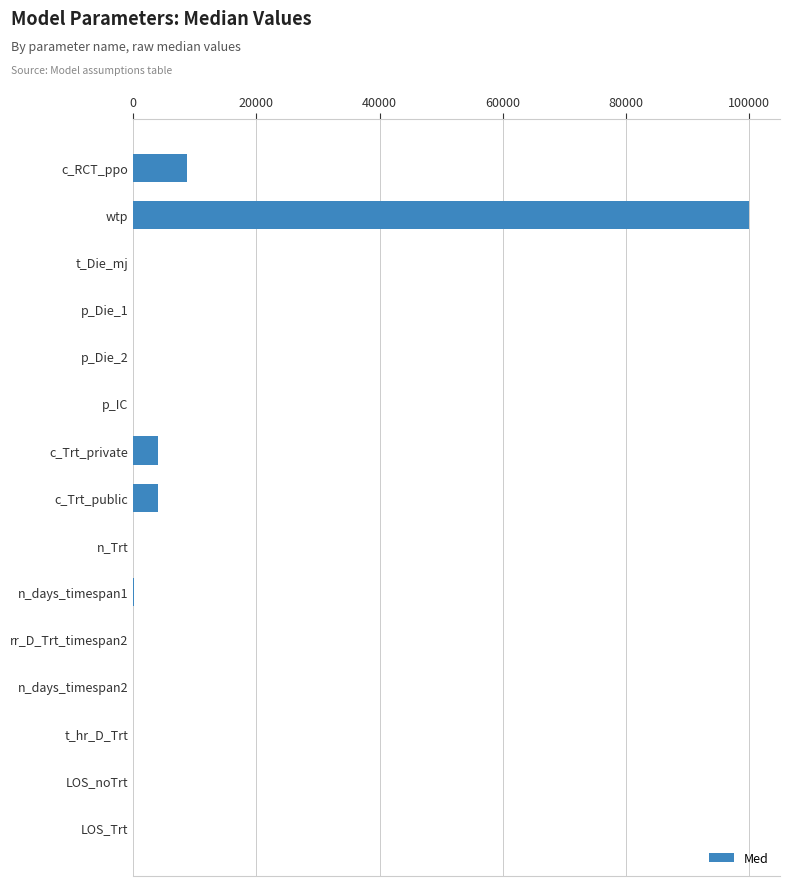

What is the approximate value at c_Trt_public?

4065.0